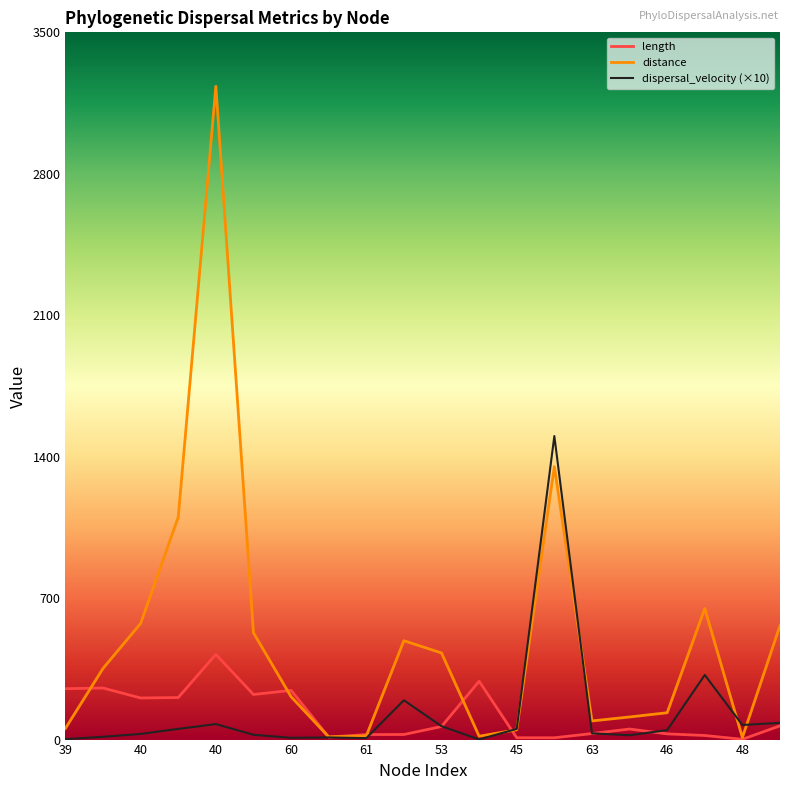

What is the total value across all series at 62?

709.0